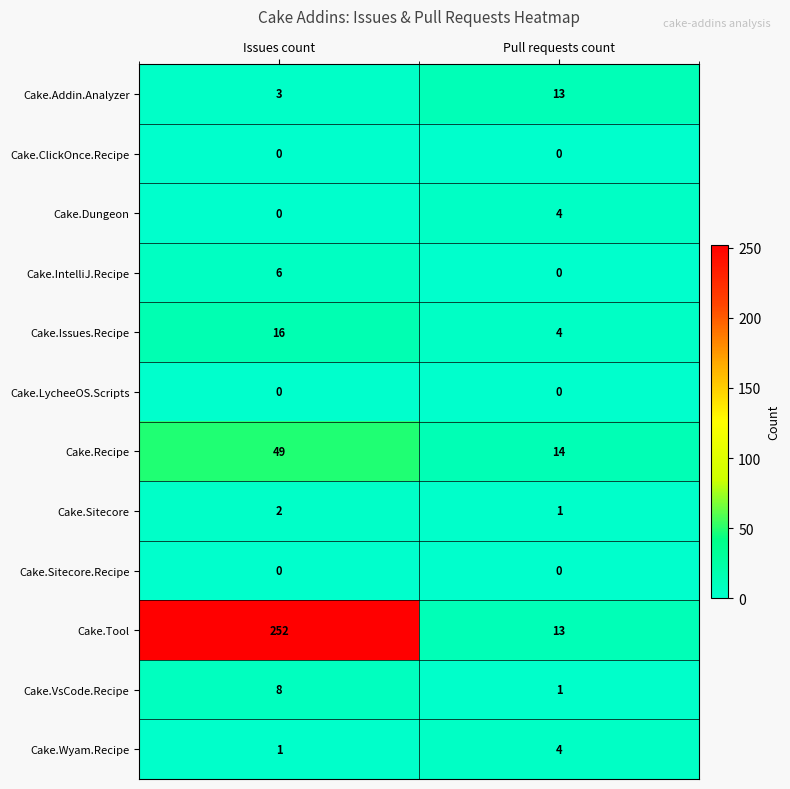

What is the difference between the highest and lowest values at Pull requests count?

14